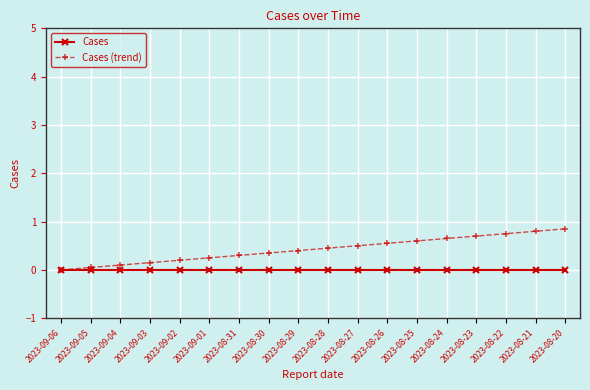

What is the difference between the highest and lowest values at 2023-08-31?

0.3